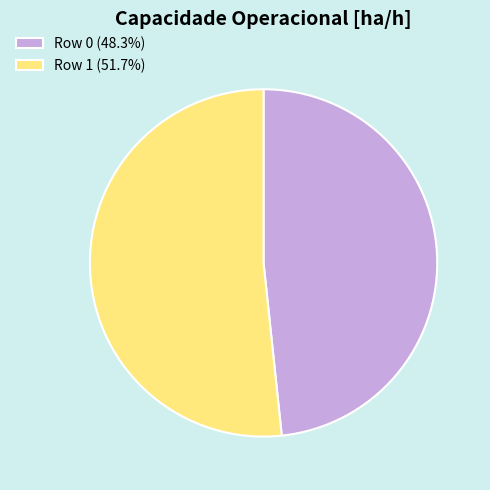

Rank the categories by value from lowest to highest.

Row 0, Row 1